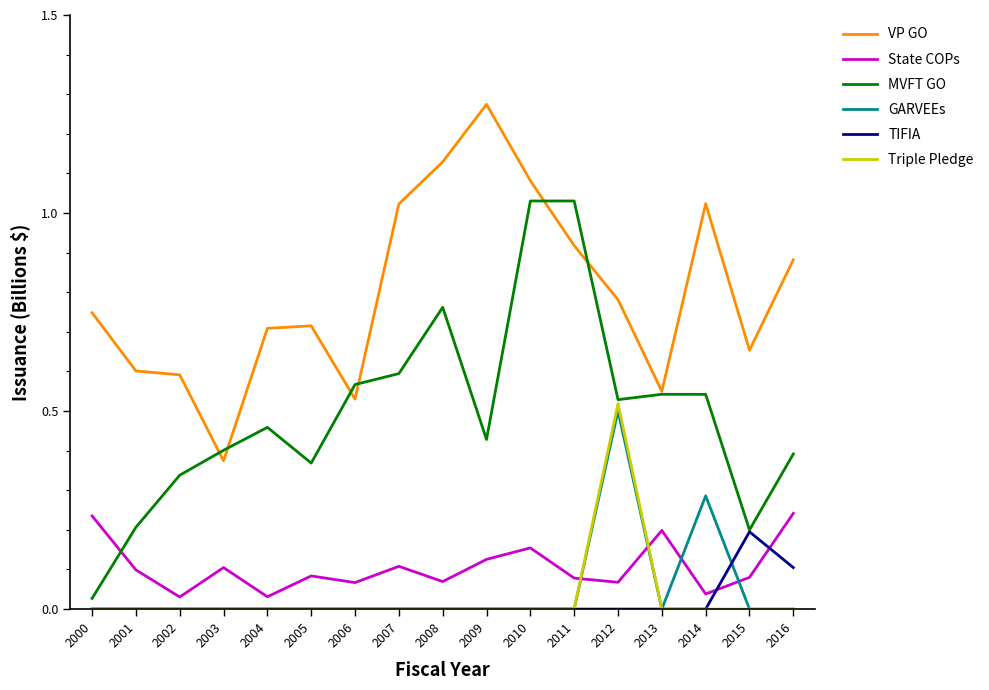

The VP GO series shows 1.4 at 2012. True or false?

False